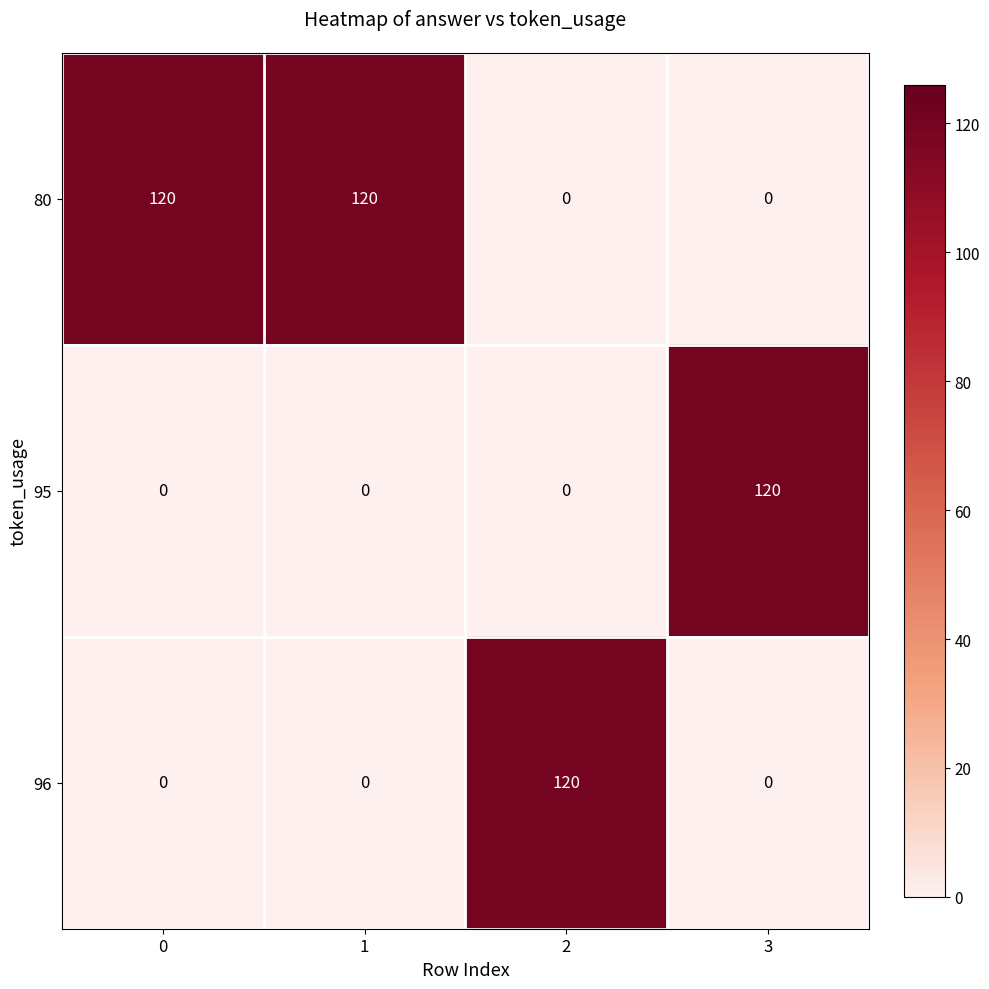

Reading left to right, what are all the values shown in this chart?

80: 120	120	0	0
95: 0	0	0	120
96: 0	0	120	0